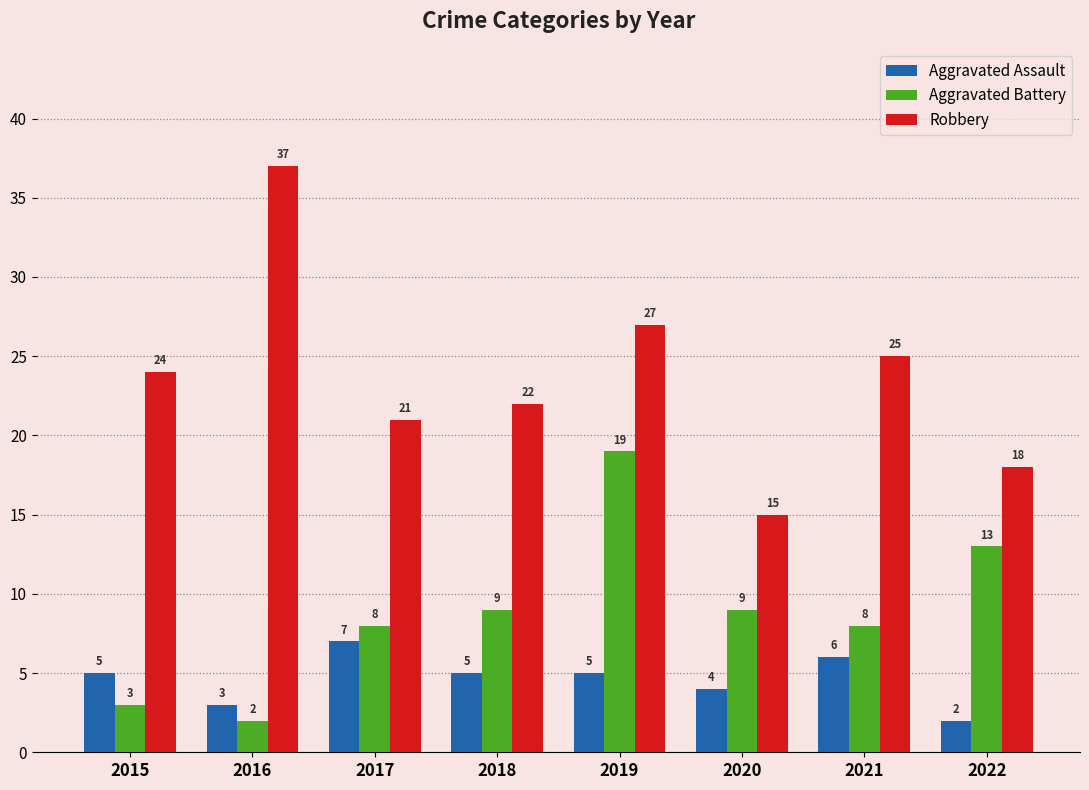

What is the maximum value shown in the chart?

37